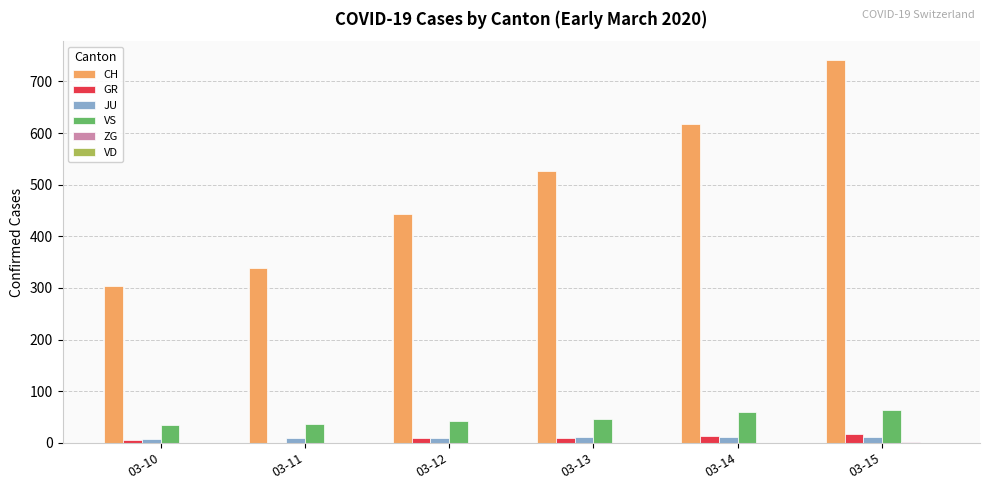

Between 03-12 and 03-14, which series saw the biggest shift?

CH